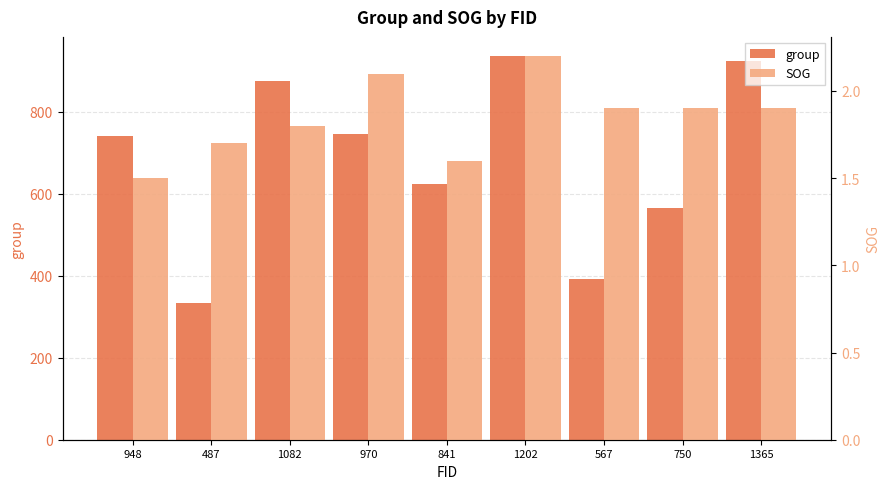

How many bars are there in each group?

2